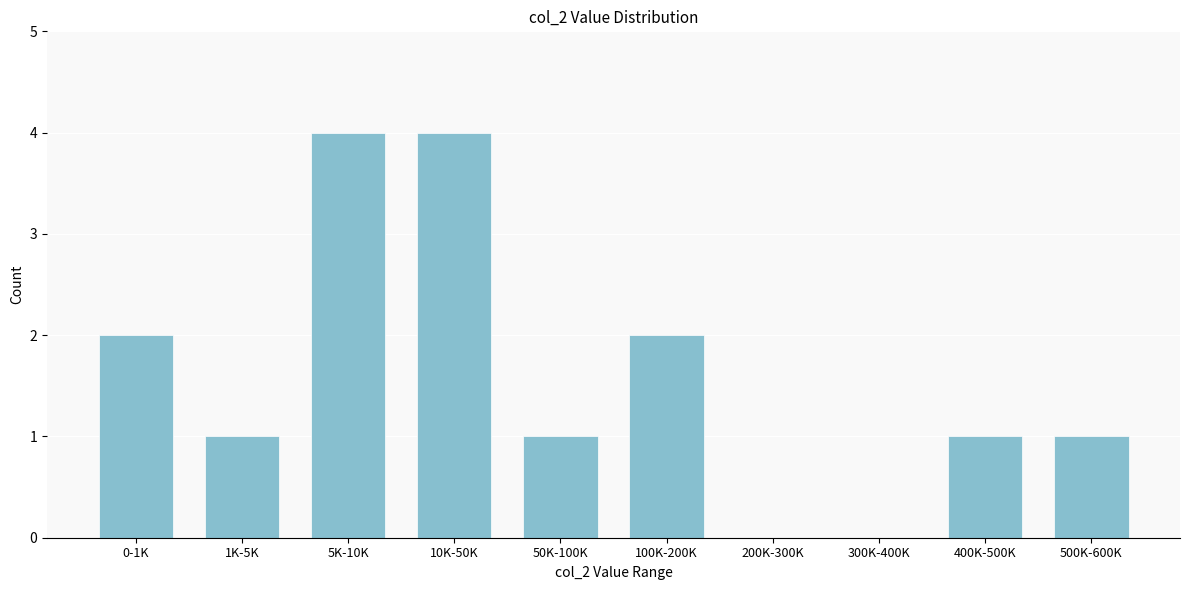

Reading left to right, list all the values displayed in this chart.

0-1K=2	1K-5K=1	5K-10K=4	10K-50K=4	50K-100K=1	100K-200K=2	200K-300K=0	300K-400K=0	400K-500K=1	500K-600K=1